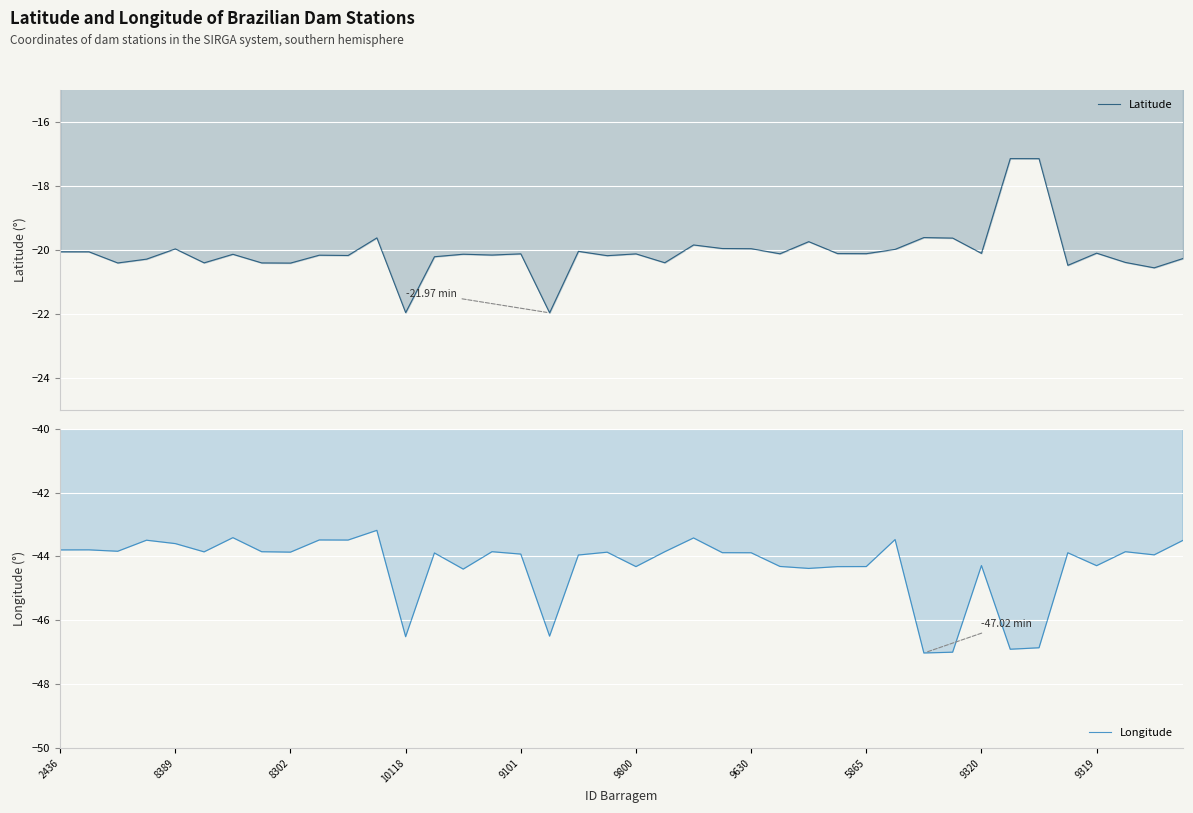

At which label does Latitude reach its minimum?

17